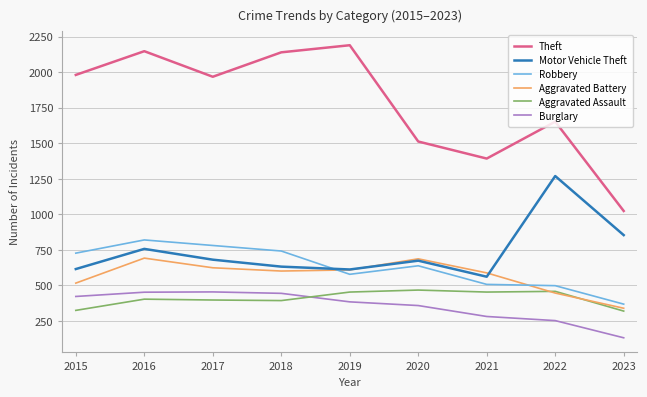

What is the sum of all Theft values?

16006